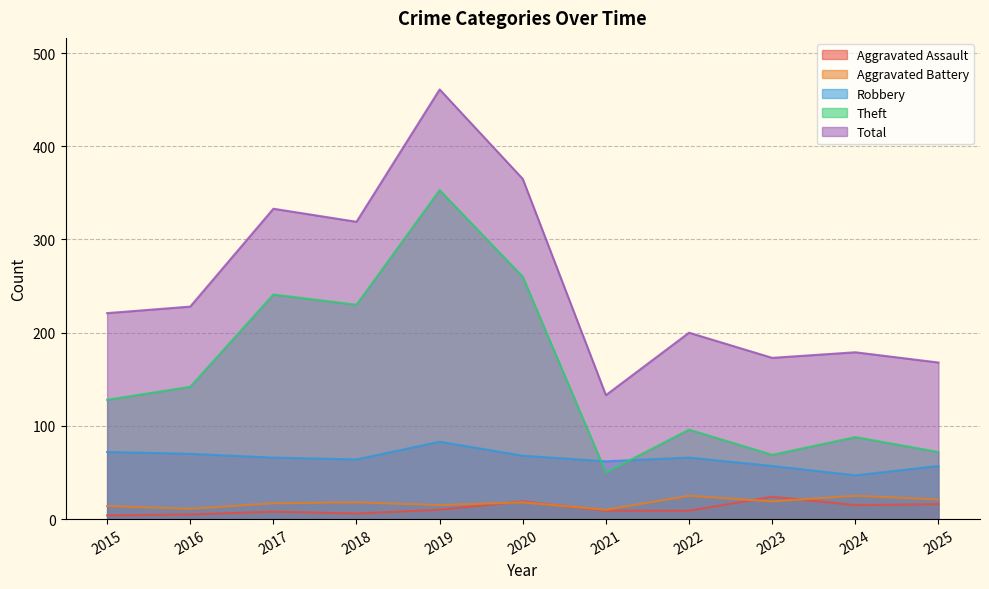

What is the approximate value of Total at 2023?

173